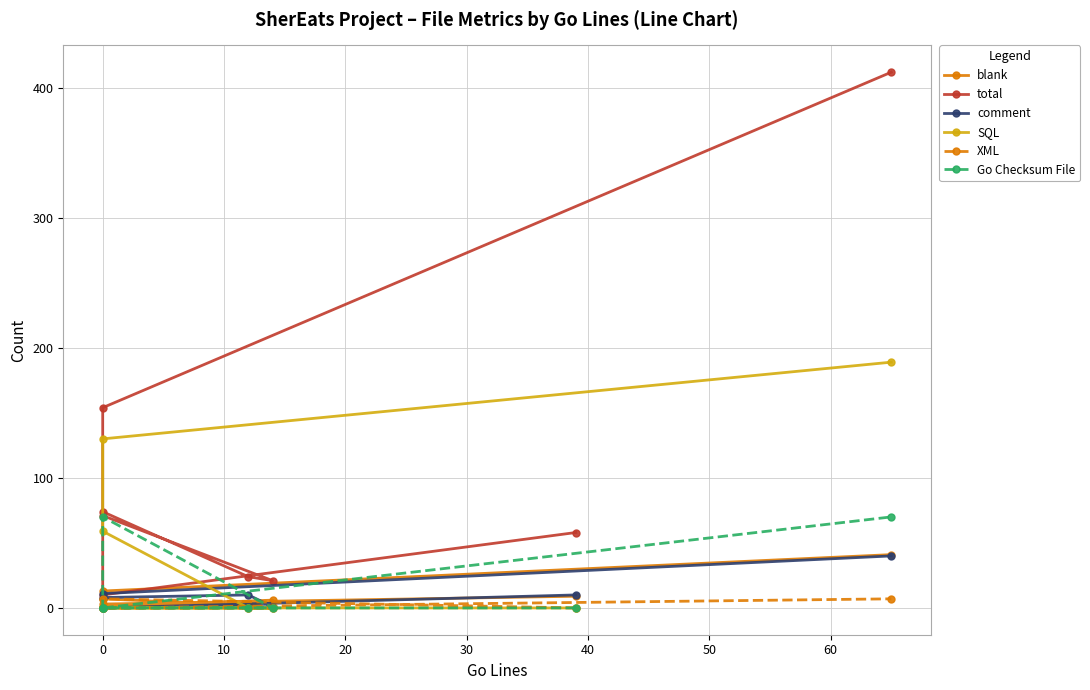

At 0, list the series in order from largest to smallest.

total, XML, blank, comment, SQL, Go Checksum File